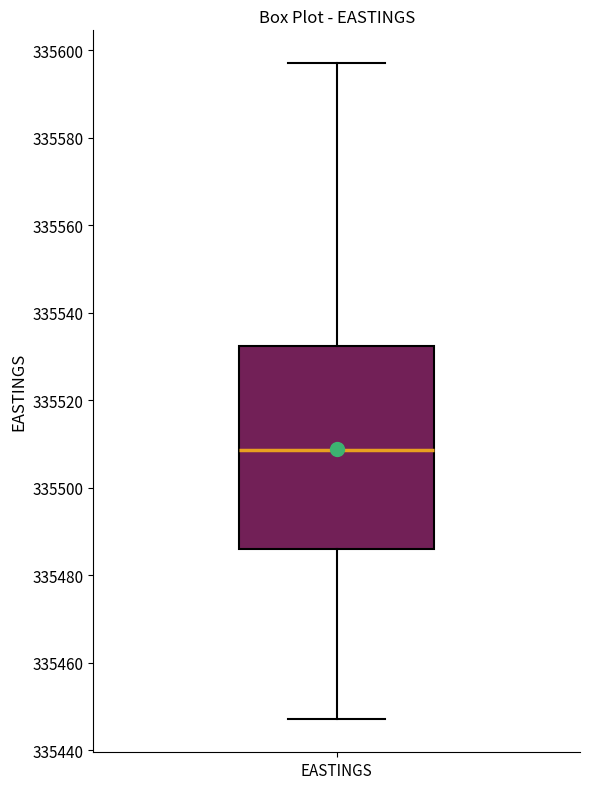

Transcribe this box plot: give where the median line is, the range the box spans, and where the two whiskers end, as read against the y-axis. The values are not printed on the chart, so give them approximately, as read against the axis.

median 335508, box 335486 to 335532, whiskers 335448 to 335598